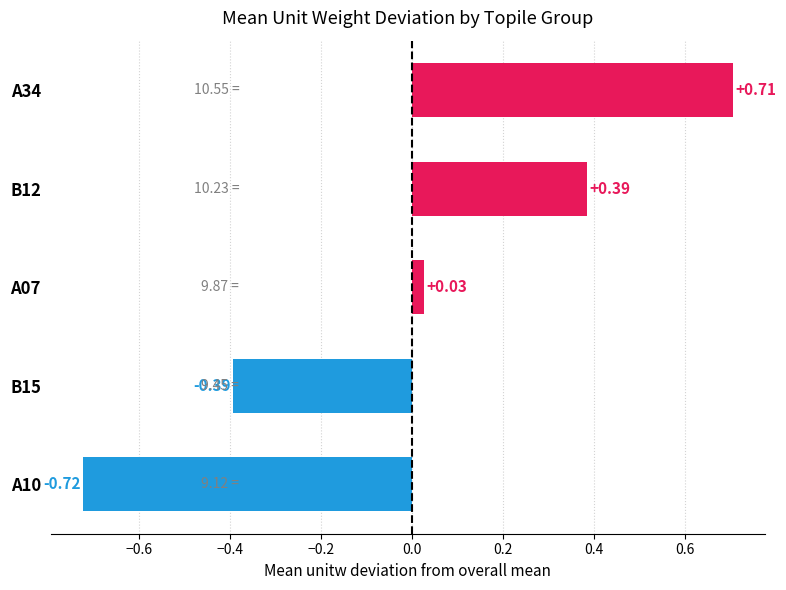

Which has a higher value, A34 or B15?

A34